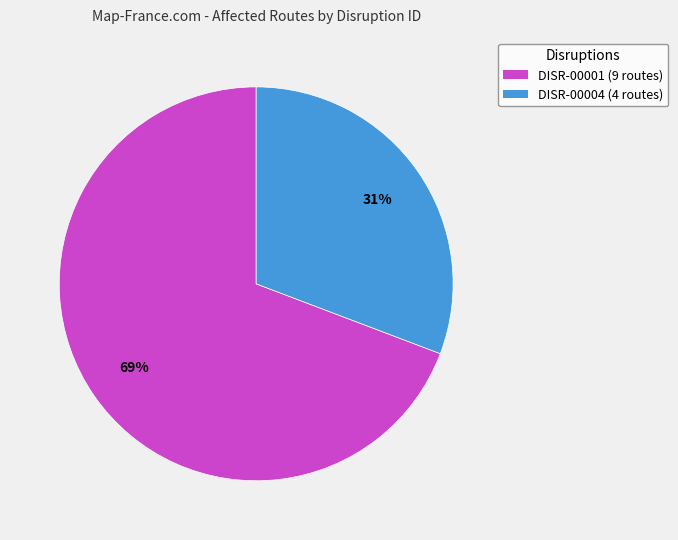

Rank the categories by value from lowest to highest.

DISR-00004, DISR-00001